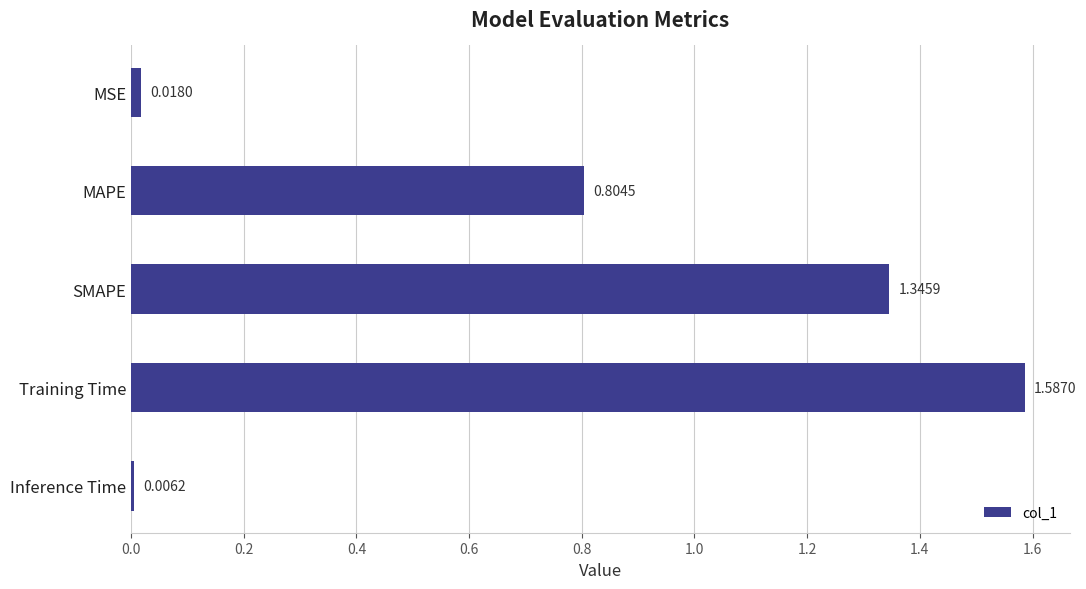

What is the sum of all values?

3.8